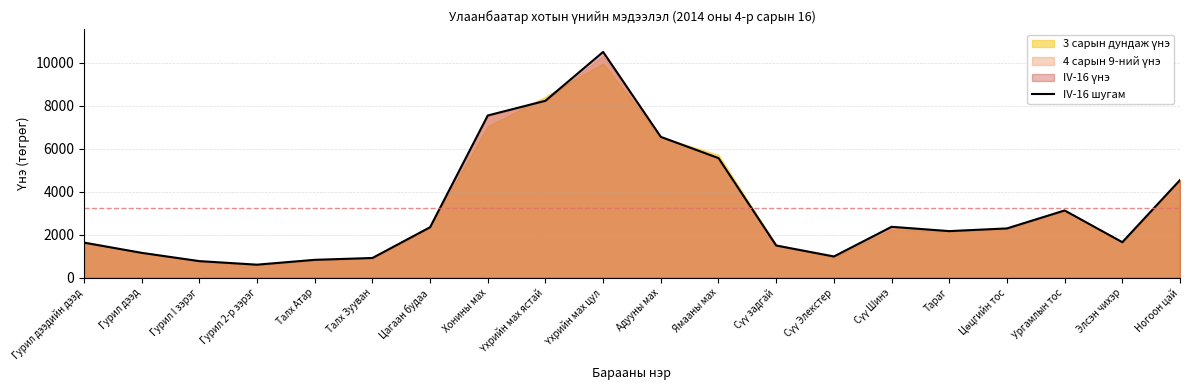

How many points are lower than both their immediate neighbors (excluding endpoints)?

4